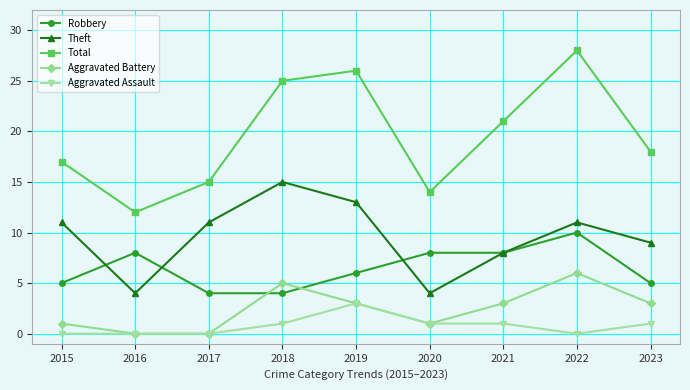

Between 2015 and 2017, which series saw the biggest shift?

Total